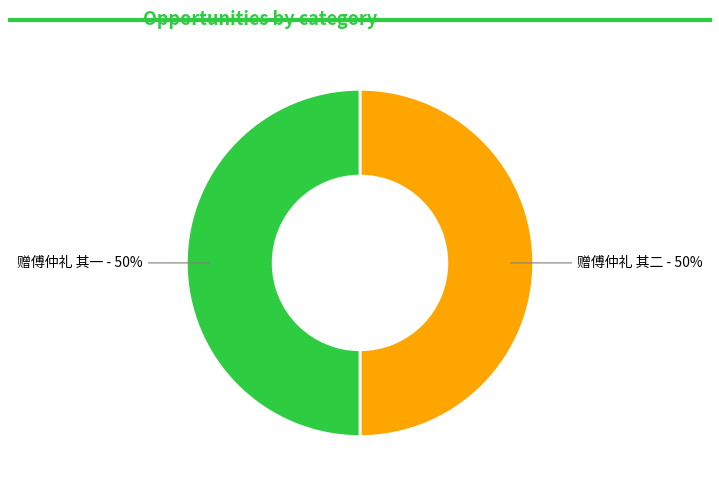

Is it true that 赠傅仲礼 其二 is 50% of the pie?

True